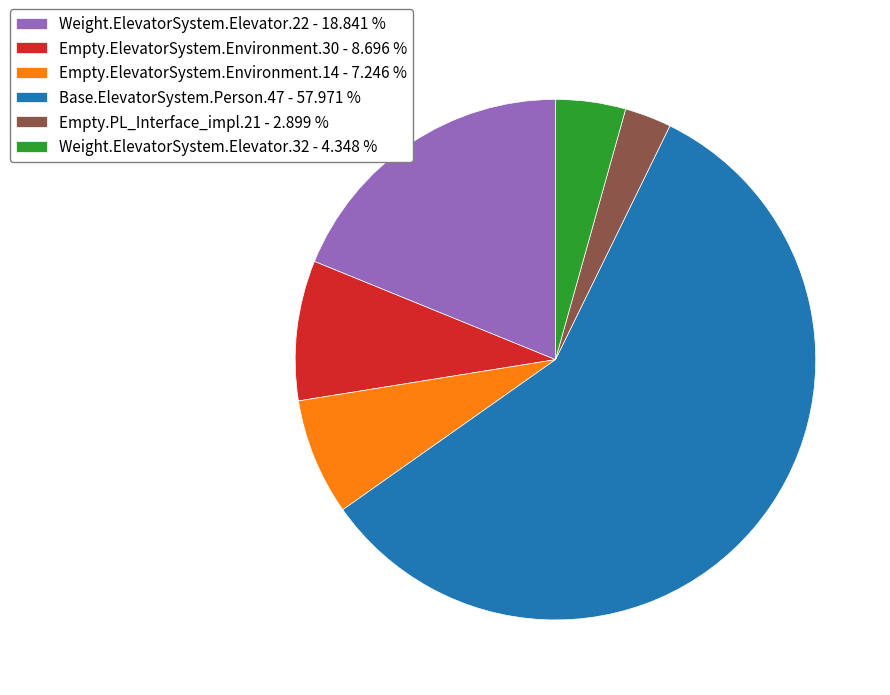

Rank the categories by value from lowest to highest.

Empty.PL_Interface_impl.21, Weight.ElevatorSystem.Elevator.32, Empty.ElevatorSystem.Environment.14, Empty.ElevatorSystem.Environment.30, Weight.ElevatorSystem.Elevator.22, Base.ElevatorSystem.Person.47